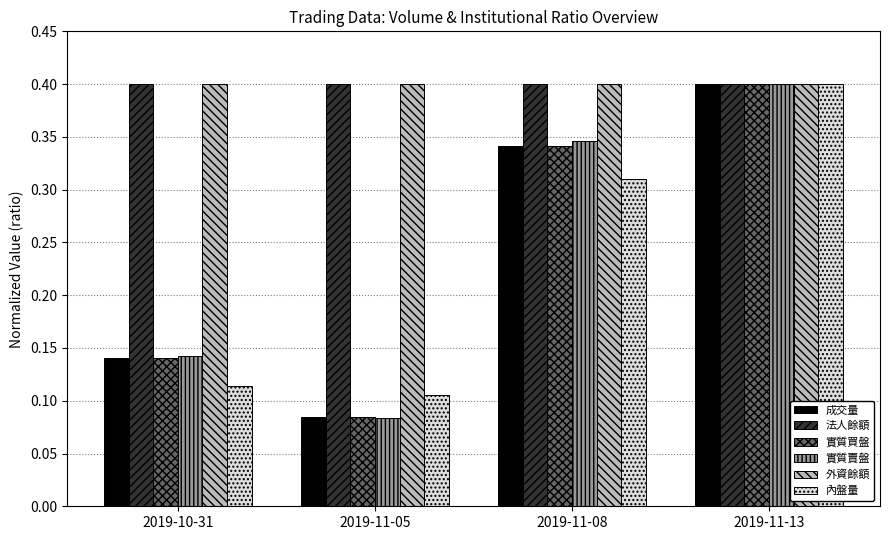

What is the maximum value shown in the chart?

0.4